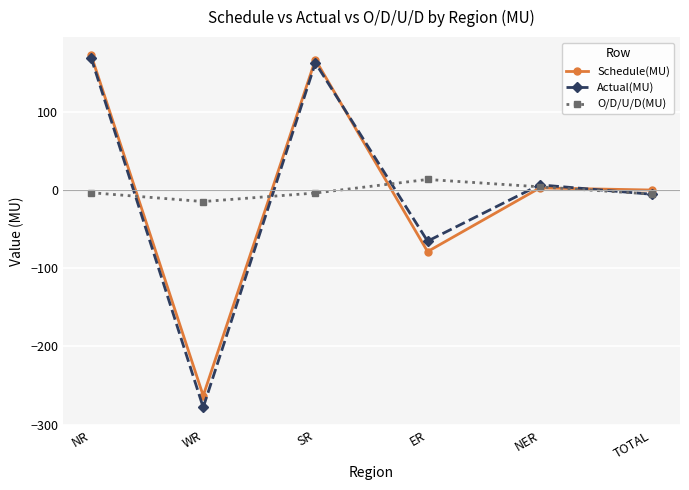

What is the total value across all series at TOTAL?

-11.2